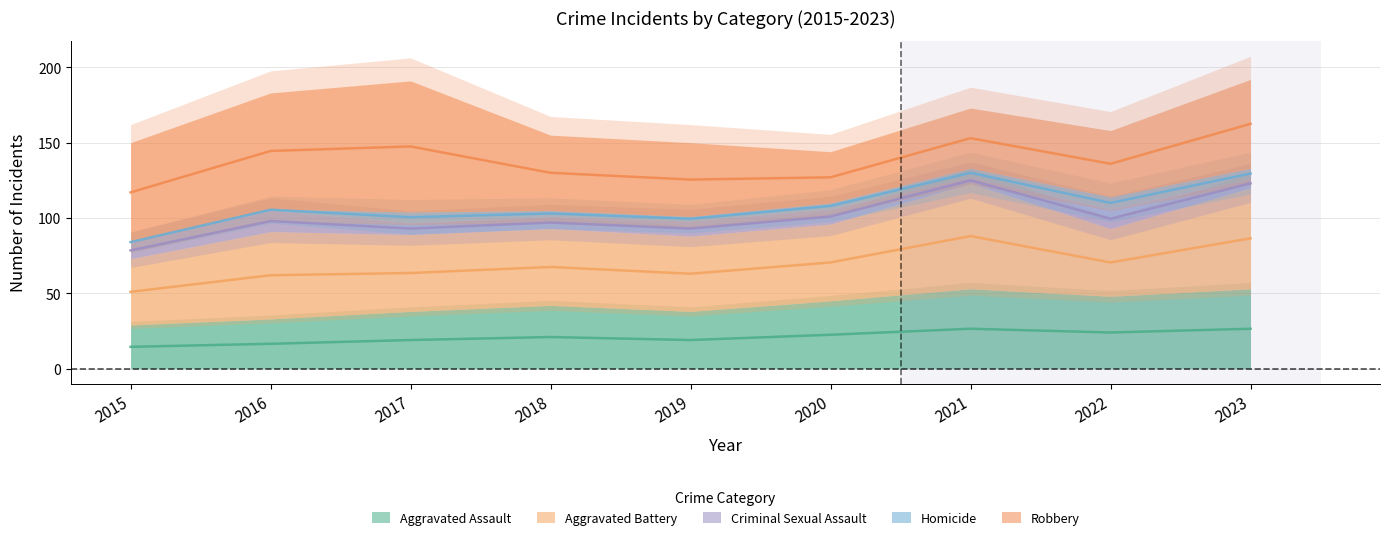

Does the chart have visible grid lines?

Yes